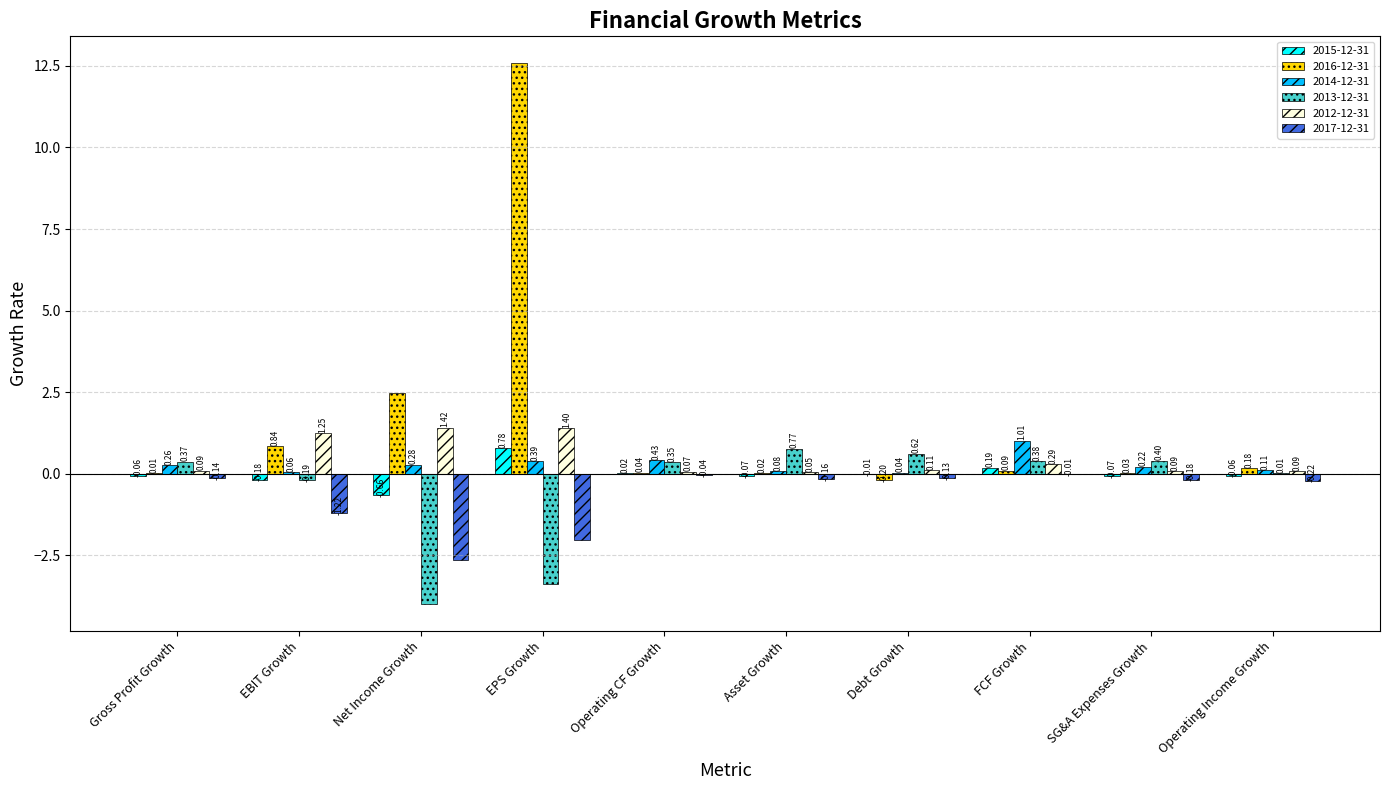

Which series changed the most between Asset Growth and Debt Growth?

2016-12-31